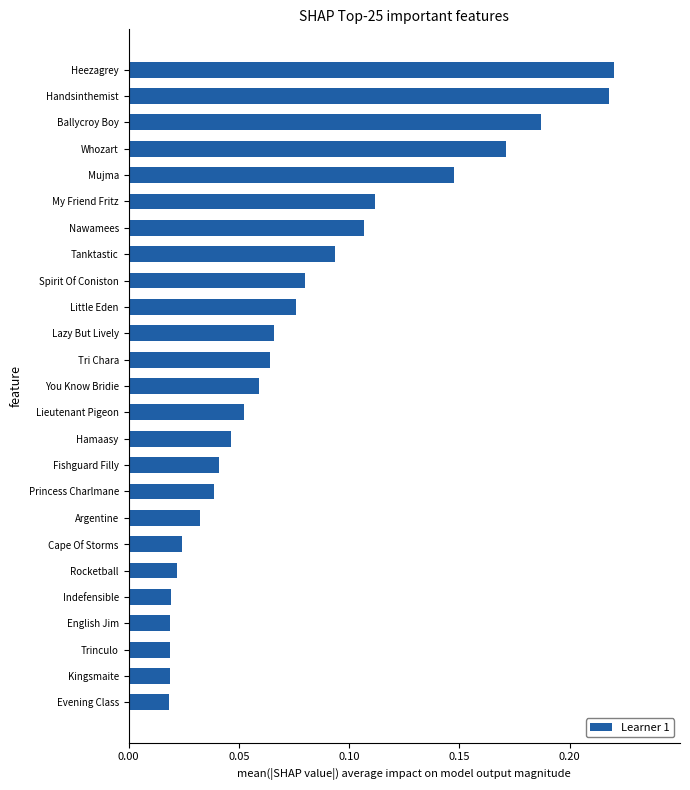

Is it true that the value at Heezagrey is 0.1?

False